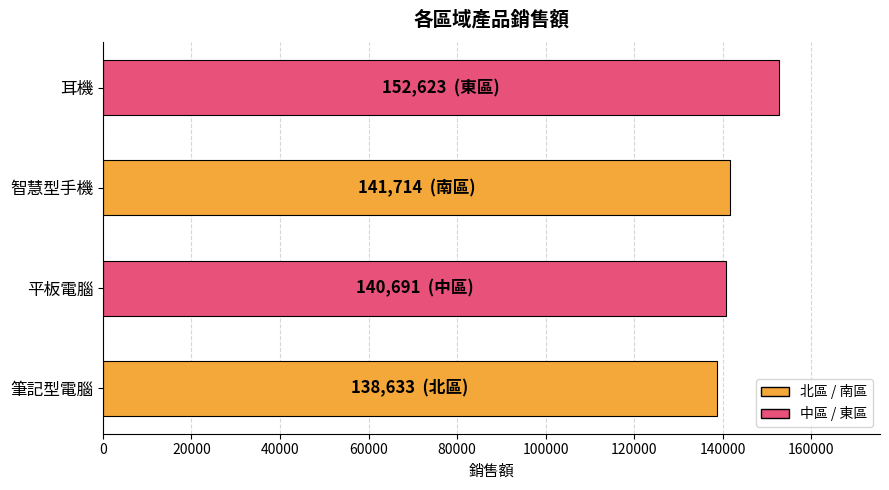

At which category does the chart reach its peak across all series?

耳機